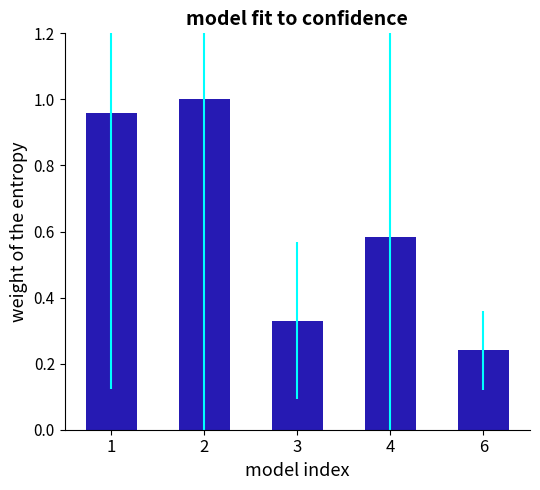

At which category does the chart reach its peak across all series?

2